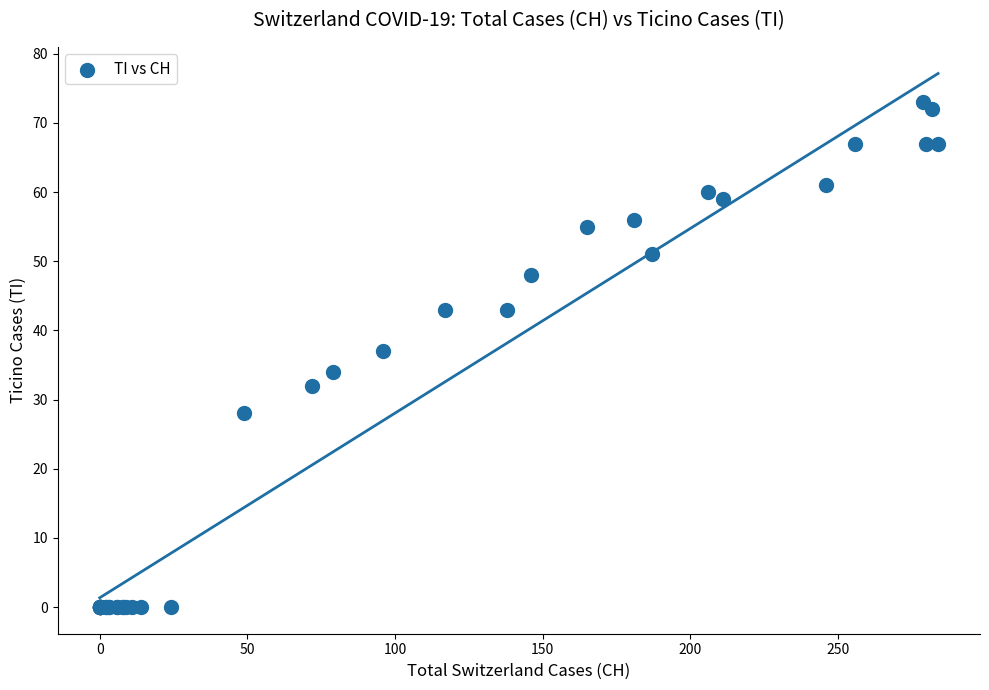

What Y value in the scatter plot is closest to 36?

37